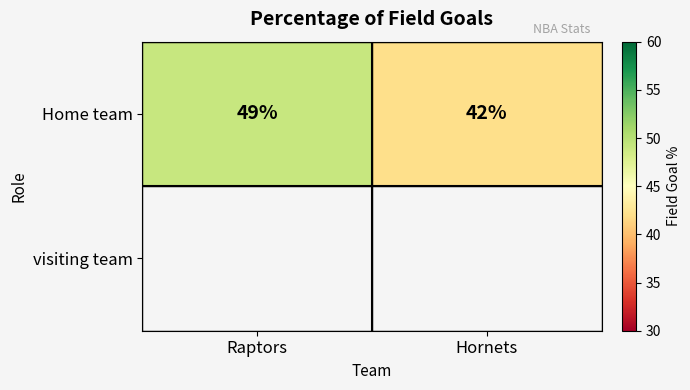

What is the change in value from Raptors to Hornets?

-7